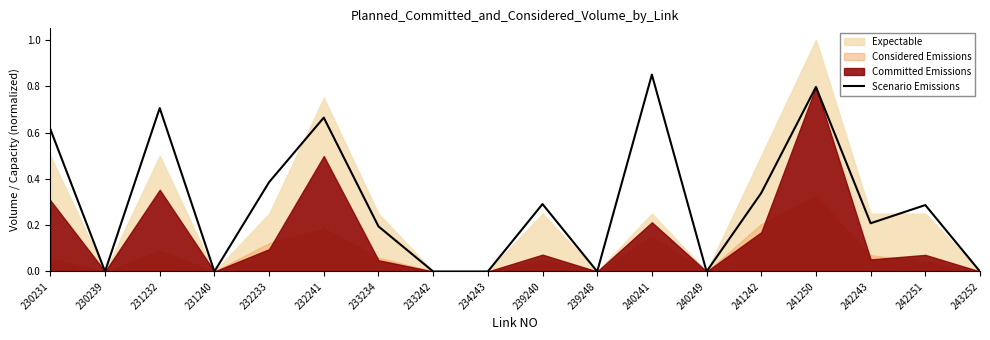

Reading left to right, transcribe all the data shown in this chart.

230231=0.6	230239=0.0	231232=0.7	231240=0.0	232233=0.4	232241=0.7	233234=0.2	233242=0.0	234243=0.0	239240=0.3	239248=0.0	240241=0.9	240249=0.0	241242=0.3	241250=0.8	242243=0.2	242251=0.3	243252=0.0